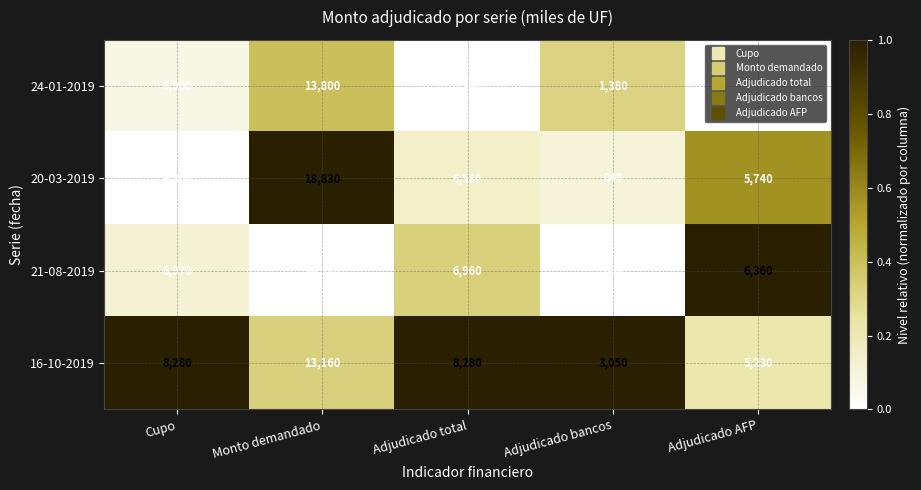

What is the total value across all series at Monto demandado?

56160